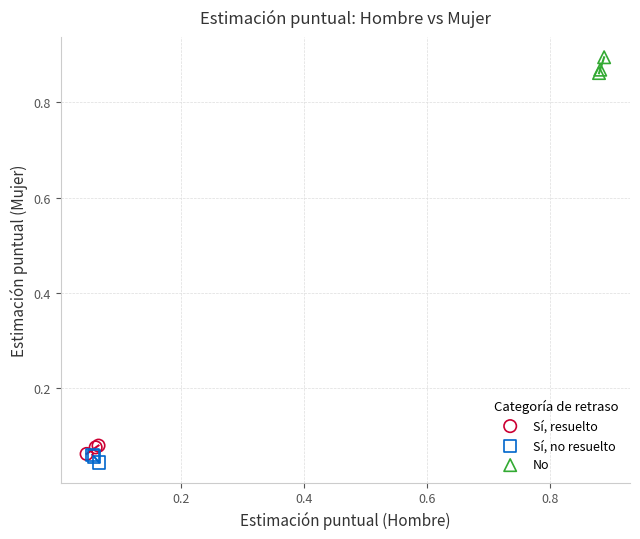

Which series reaches the maximum Y coordinate?

No